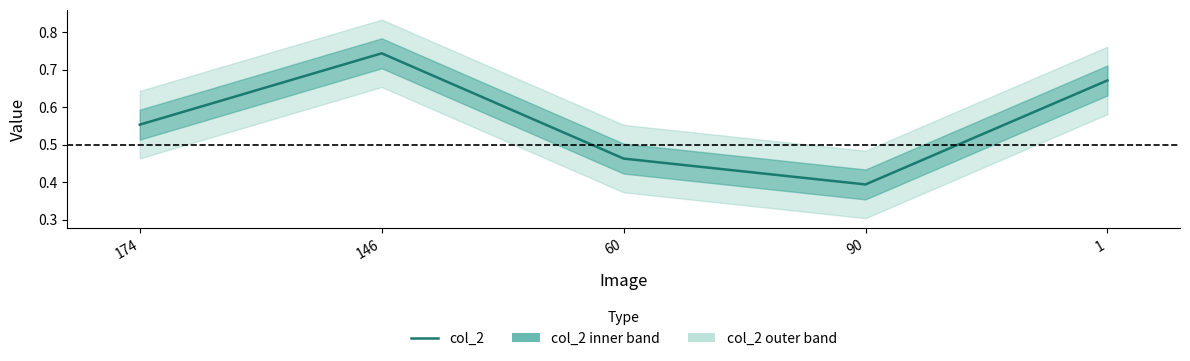

What is the label of the 2nd point from the right?

90